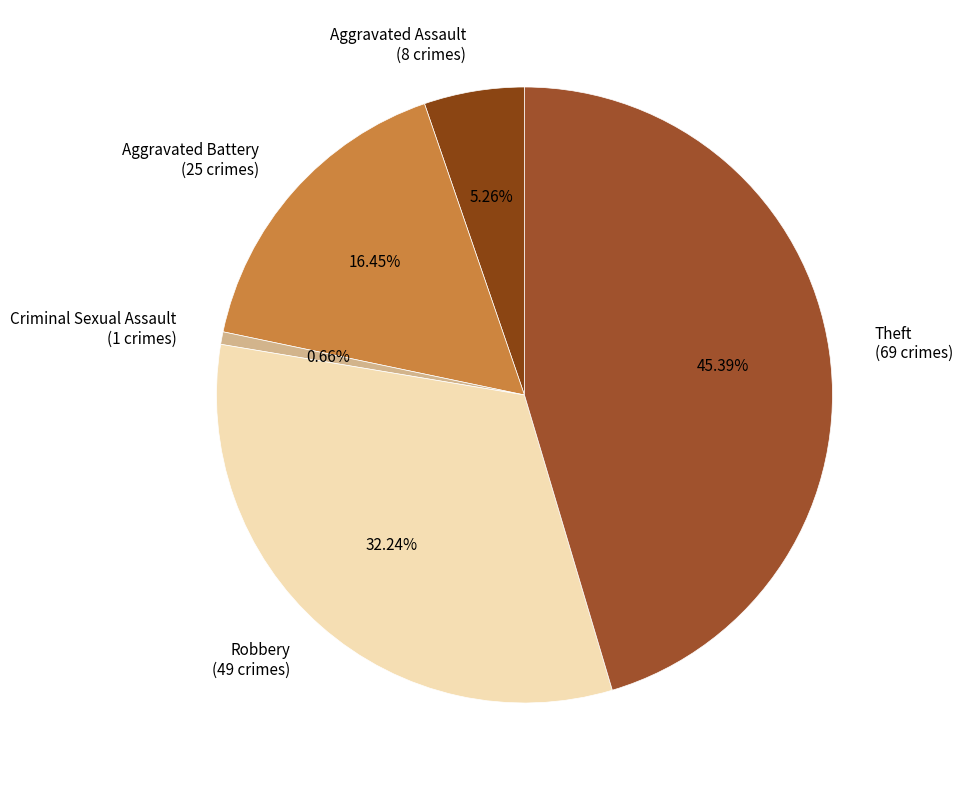

Which has a higher value, Aggravated Assault or Theft?

Theft